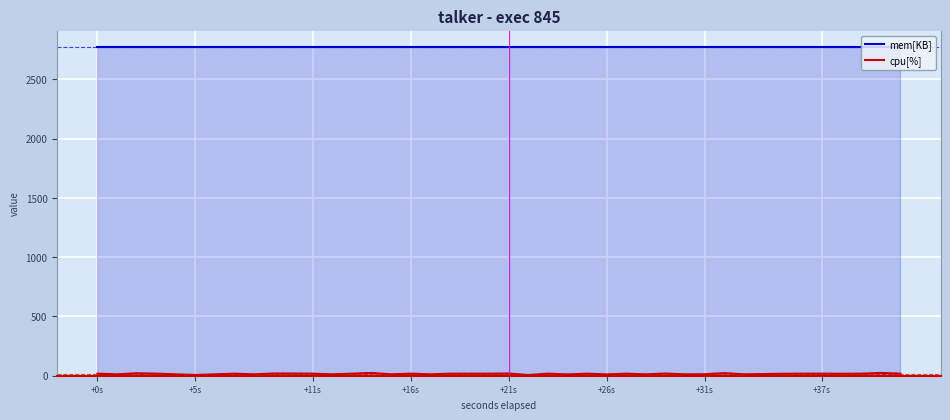

The value of mem[KB] at +21s is 2772.0. True or false?

True